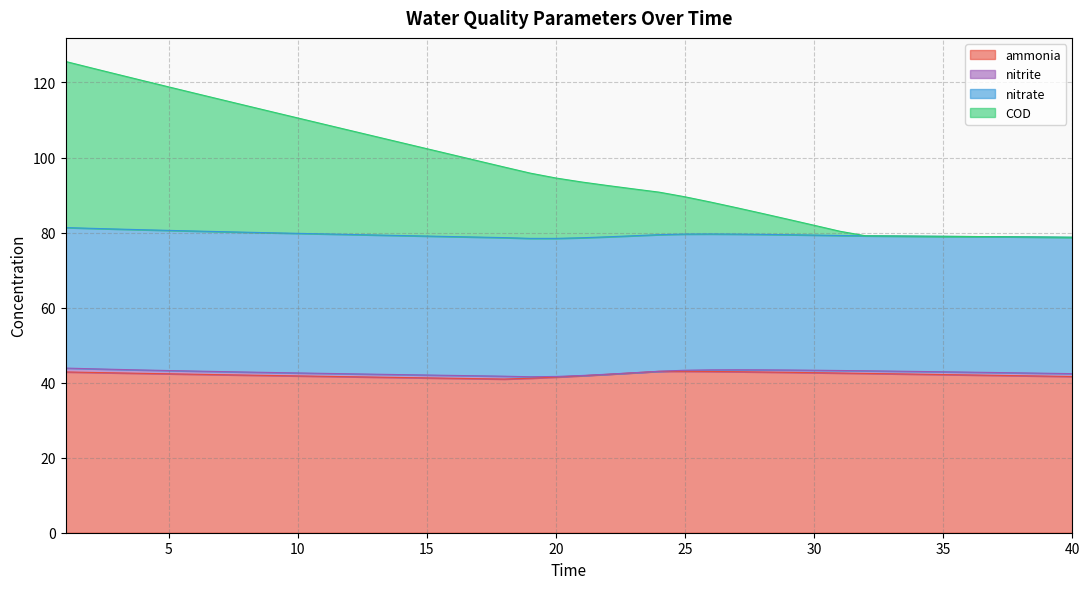

At which label does COD first exceed 94?

1